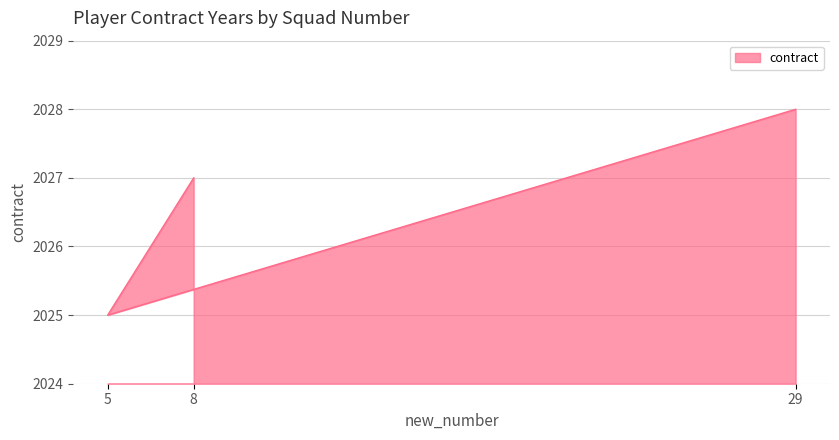

List the labels in order of value, smallest first.

5, 8, 29